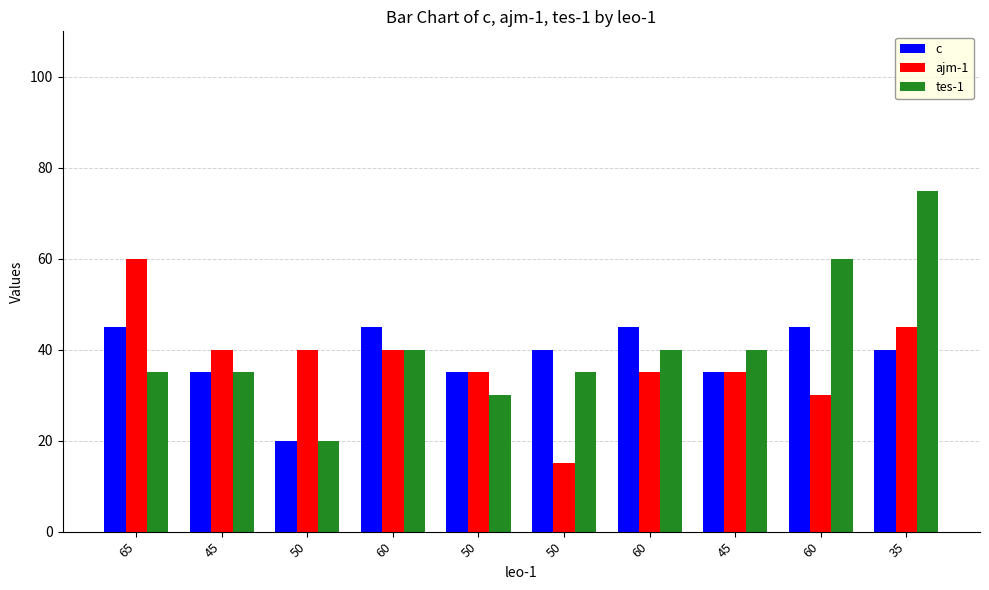

What is the difference between the maximum and minimum values in the tes-1 series?

55